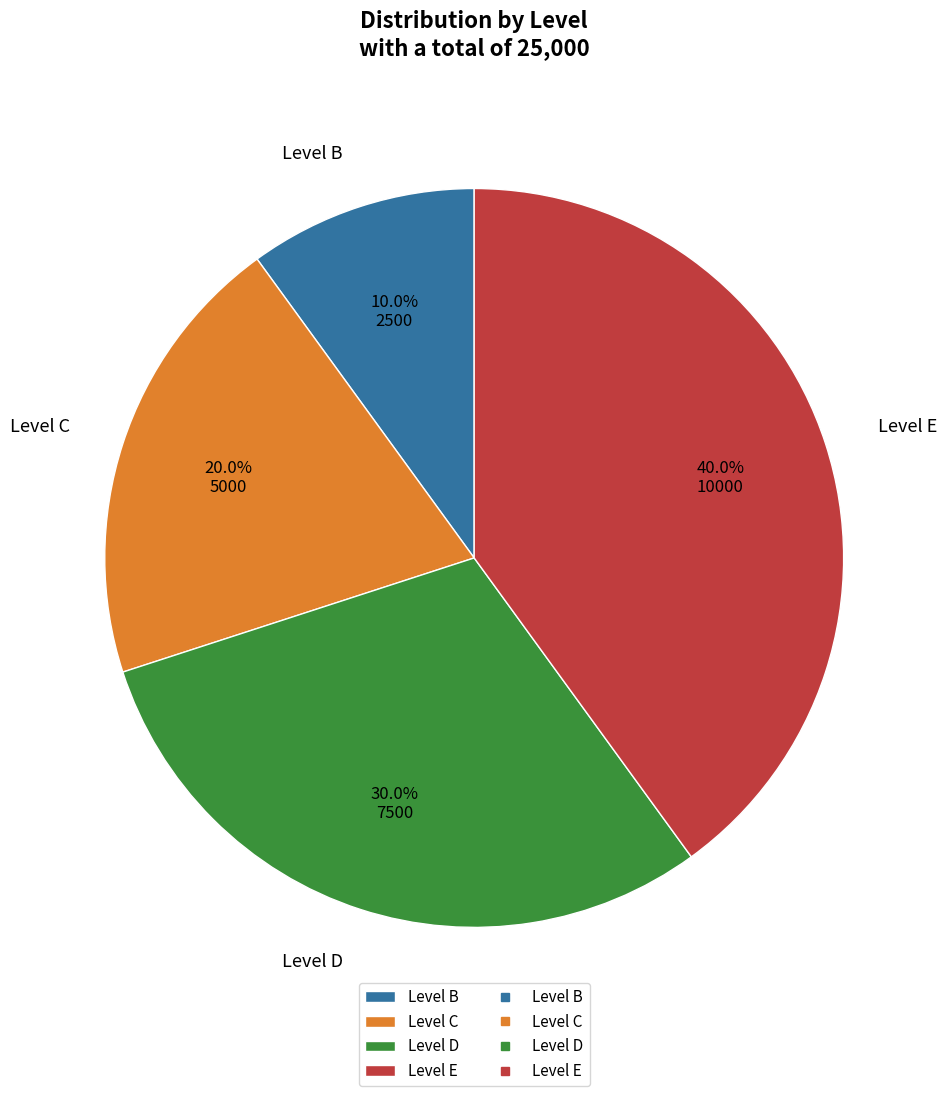

Count the number of slices in the pie.

4